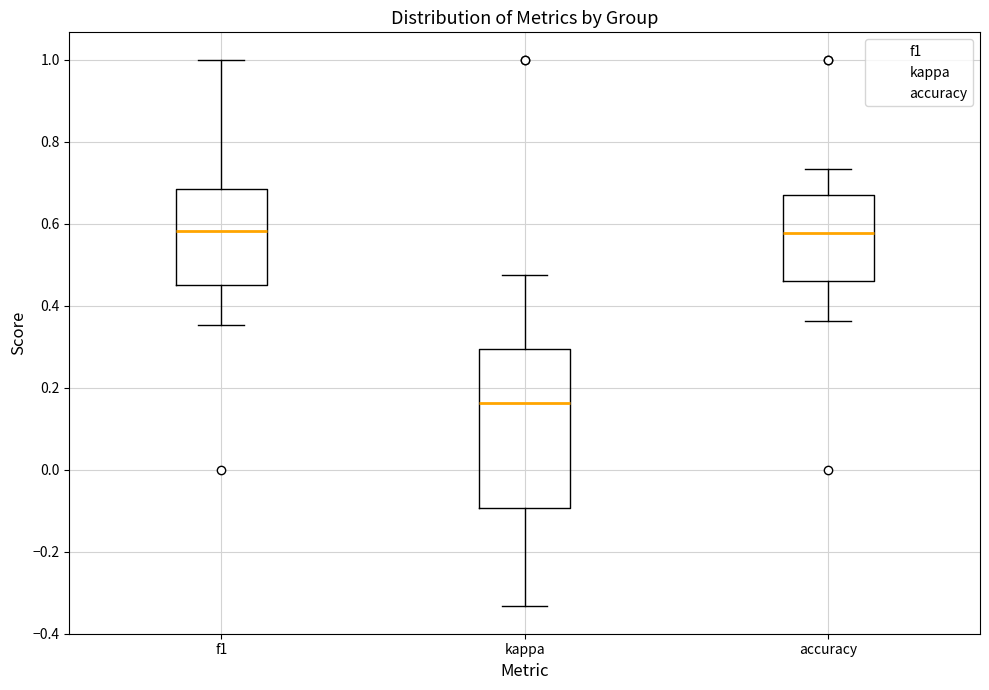

Reading left to right, transcribe this box plot: for each box, give where its median line is, the range the box spans, and where its two whiskers end, as read against the y-axis. The values are not printed on the chart, so give them approximately, as read against the axis.

f1: median 0.58, box 0.44 to 0.68, whiskers 0.36 to 1.00
kappa: median 0.16, box -0.10 to 0.30, whiskers -0.34 to 0.48
accuracy: median 0.58, box 0.46 to 0.68, whiskers 0.36 to 0.74